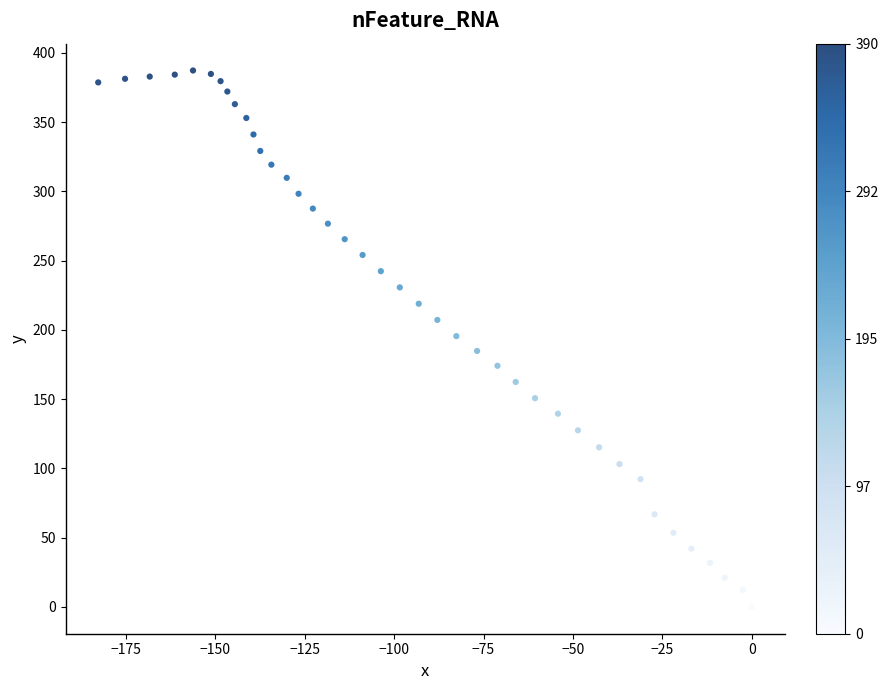

What is the range of Y values (max minus min)?

387.3